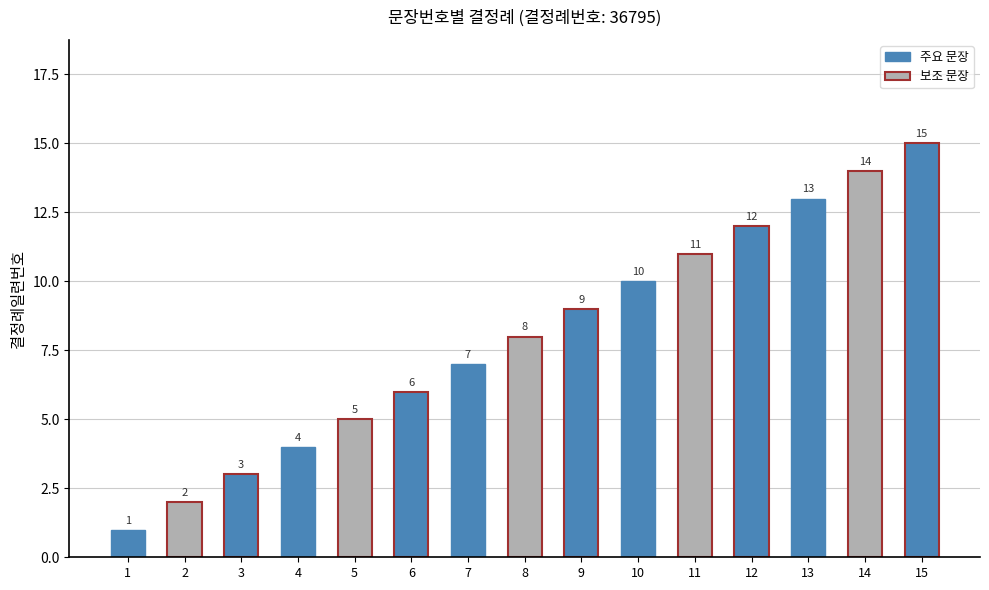

True or false: the data shows 6 at 4.

False